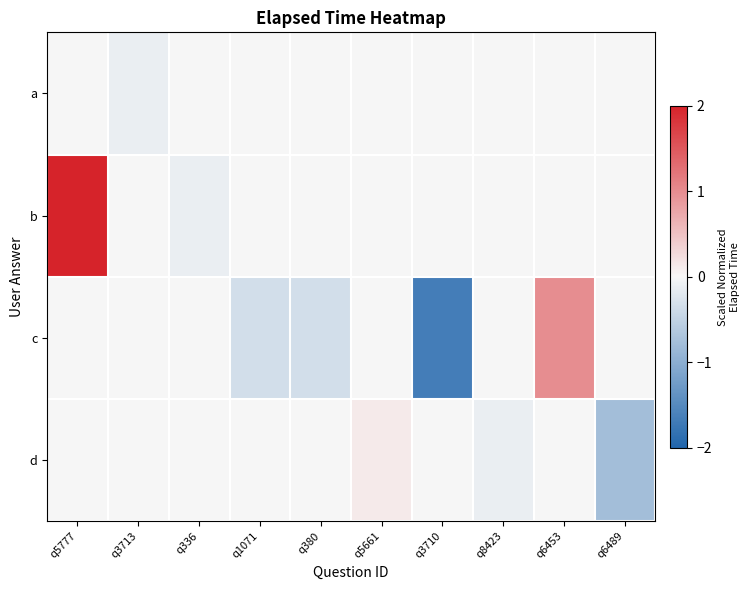

Reading right to left, list all the values displayed in this chart.

a: q6489=0.0	q6453=0.0	q8423=0.0	q3710=0.0	q5661=0.0	q380=0.0	q1071=0.0	q336=0.0	q3713=-0.1	q5777=0.0
b: q6489=0.0	q6453=0.0	q8423=0.0	q3710=0.0	q5661=0.0	q380=0.0	q1071=0.0	q336=-0.1	q3713=0.0	q5777=2.3
c: q6489=0.0	q6453=1.0	q8423=0.0	q3710=-1.7	q5661=0.0	q380=-0.3	q1071=-0.3	q336=0.0	q3713=0.0	q5777=0.0
d: q6489=-0.8	q6453=0.0	q8423=-0.1	q3710=0.0	q5661=0.1	q380=0.0	q1071=0.0	q336=0.0	q3713=0.0	q5777=0.0